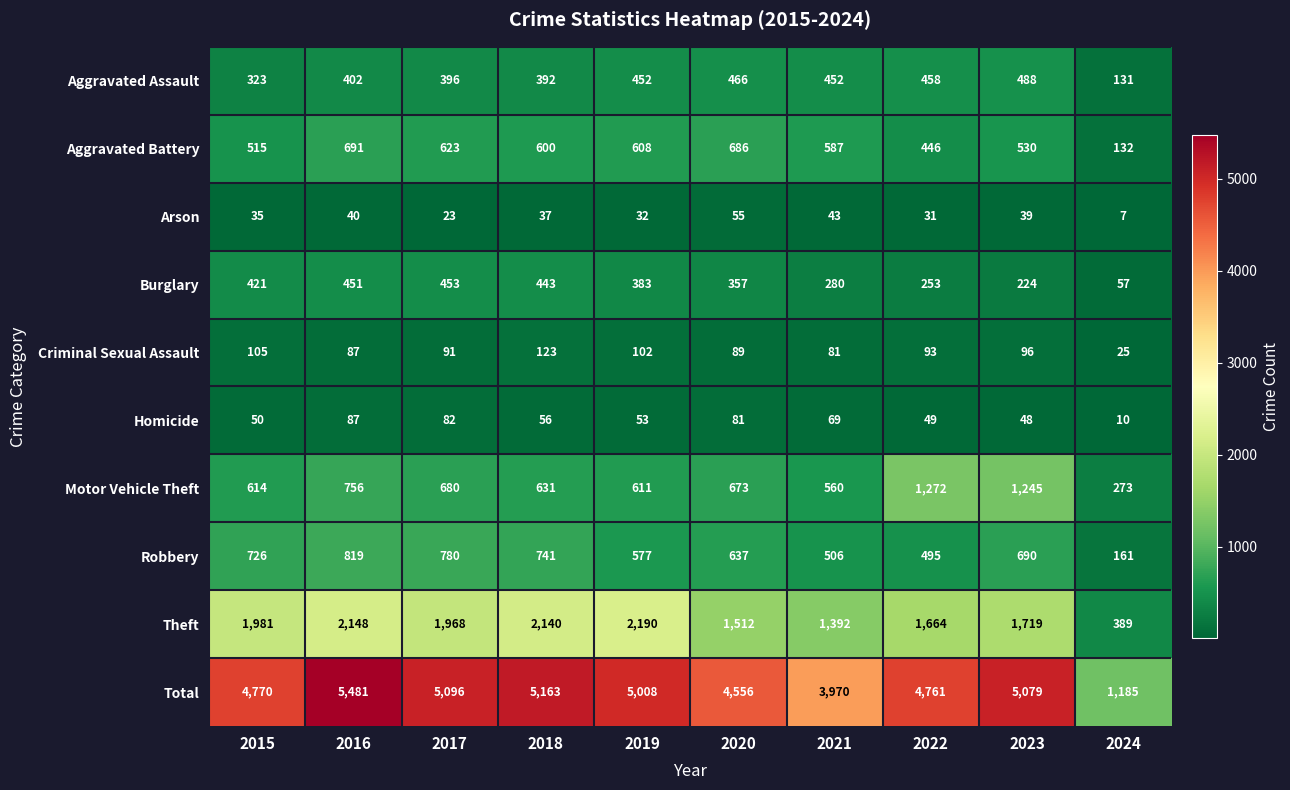

List the labels in order of Robbery value, smallest first.

2024, 2022, 2021, 2019, 2020, 2023, 2015, 2018, 2017, 2016